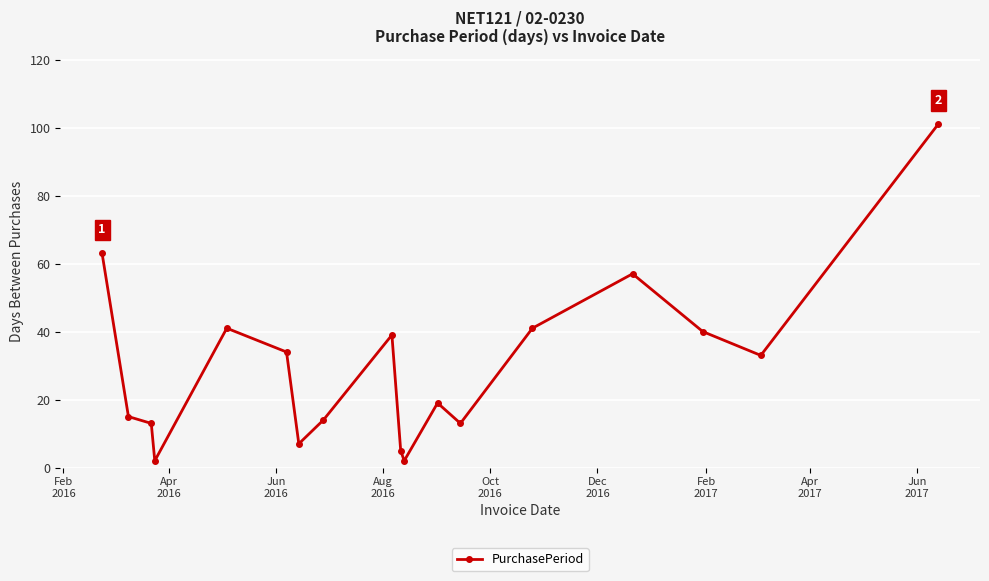

How many values are below 33?

9